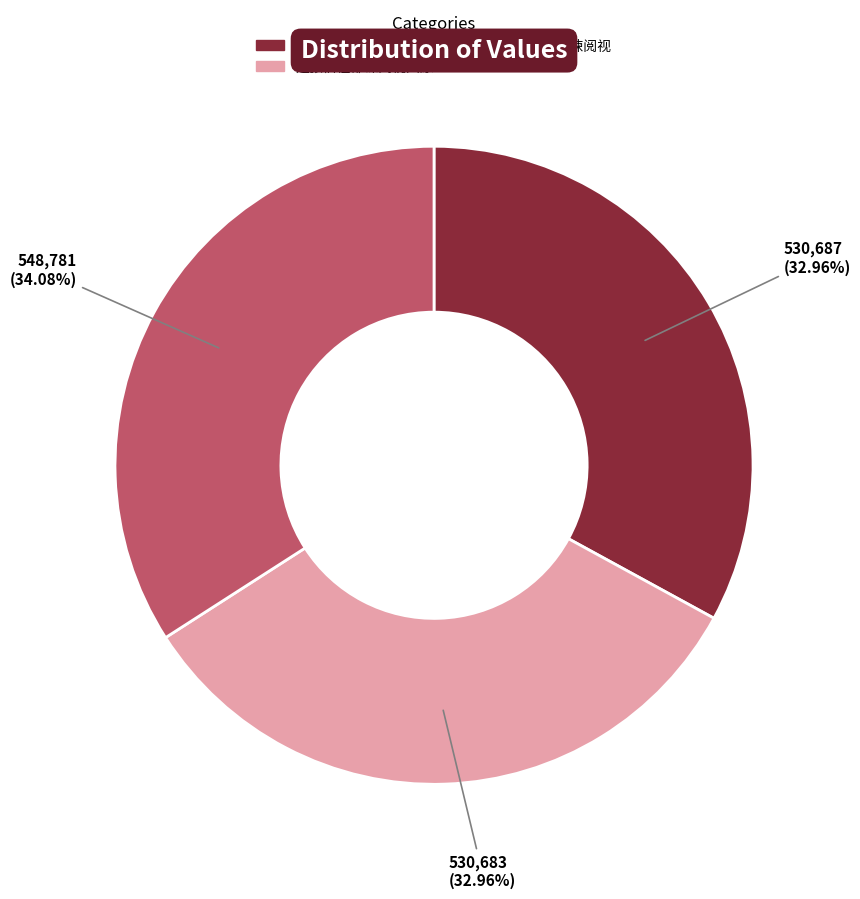

Does any single category account for the majority?

No